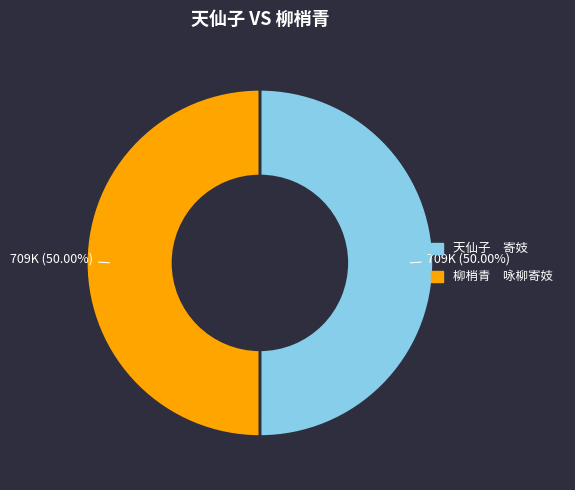

What is the ratio of the value at 柳梢青 咏柳寄妓 to the value at 天仙子 寄妓?

1.0